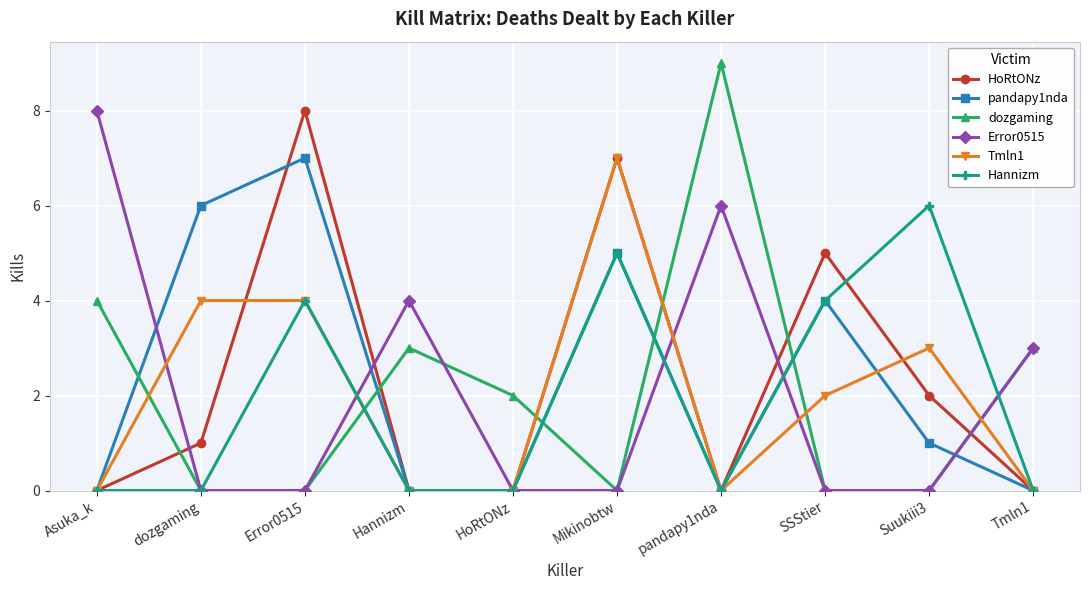

What is the greatest value displayed?

9